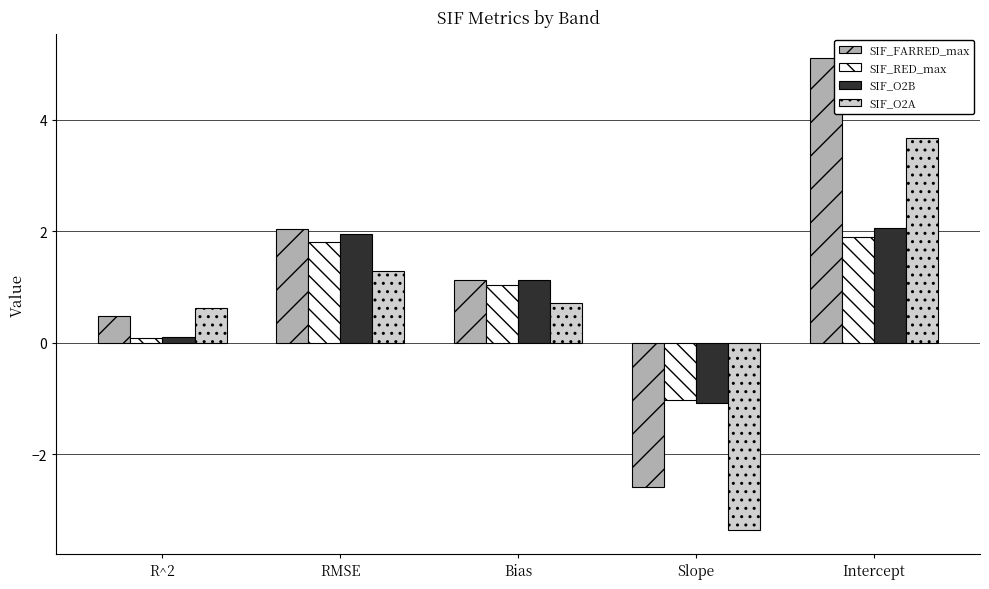

What is the difference between the second highest and minimum values in the SIF_FARRED_max series?

4.6